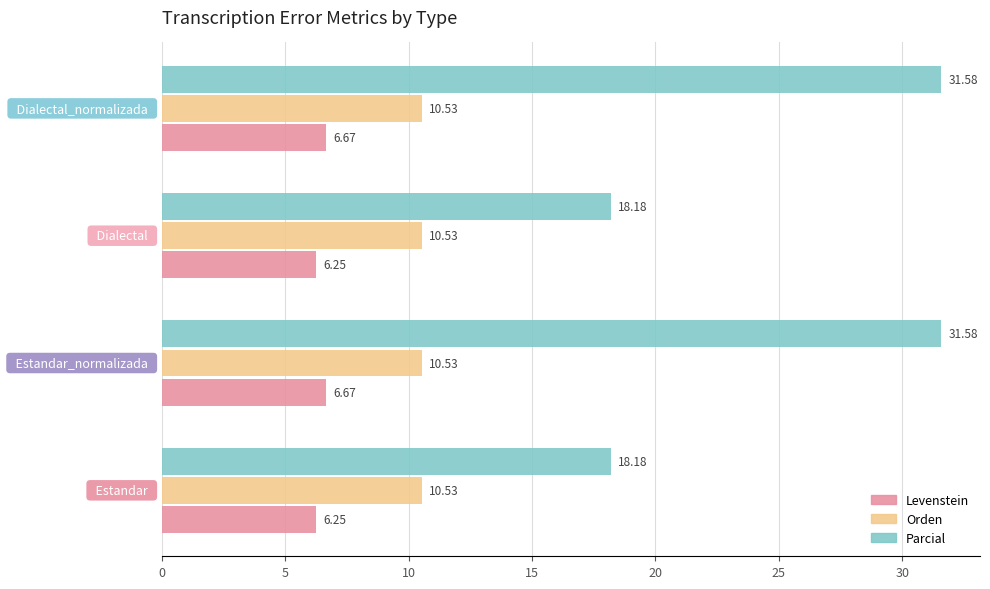

List the series in order of their peak value, highest first.

Parcial, Orden, Levenstein